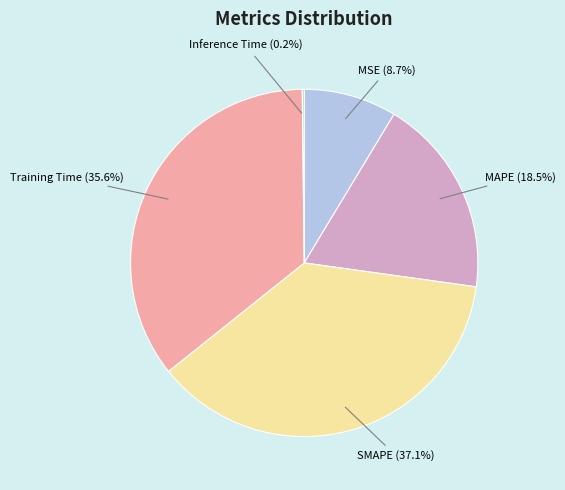

Is MSE the majority of the pie?

No